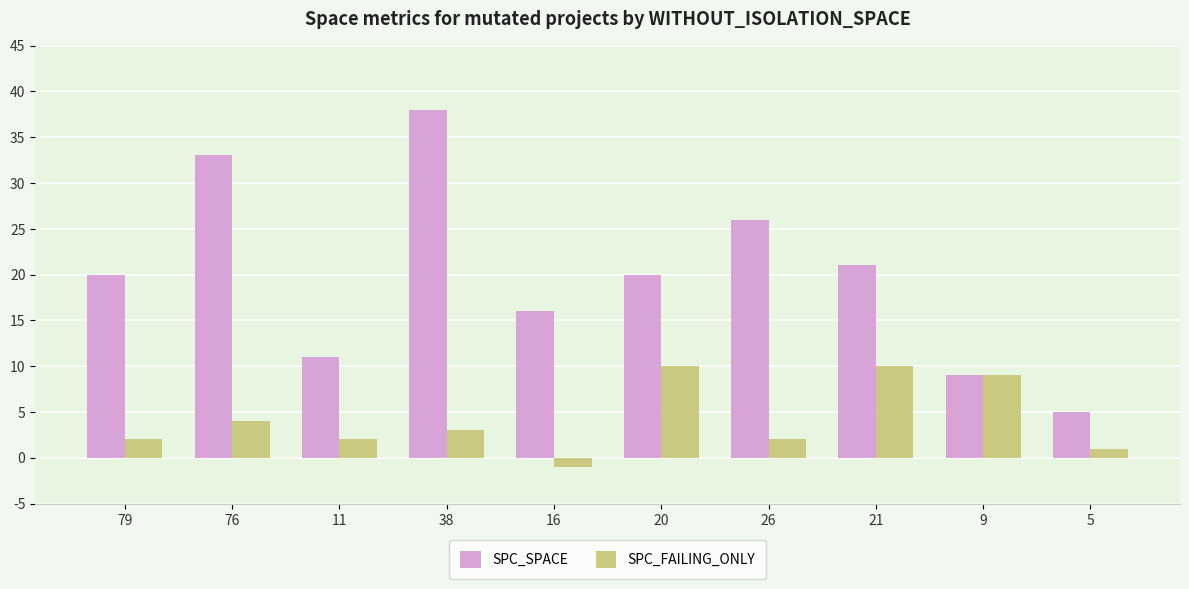

At how many categories does at least one series exceed 12?

7